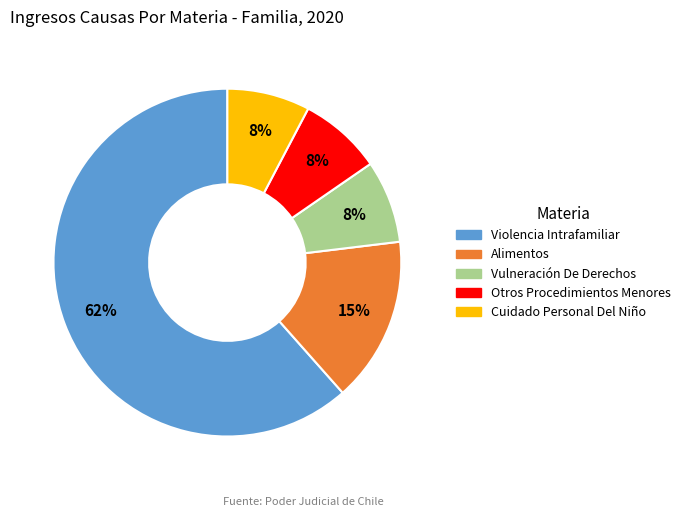

Which slice is the largest?

Violencia Intrafamiliar